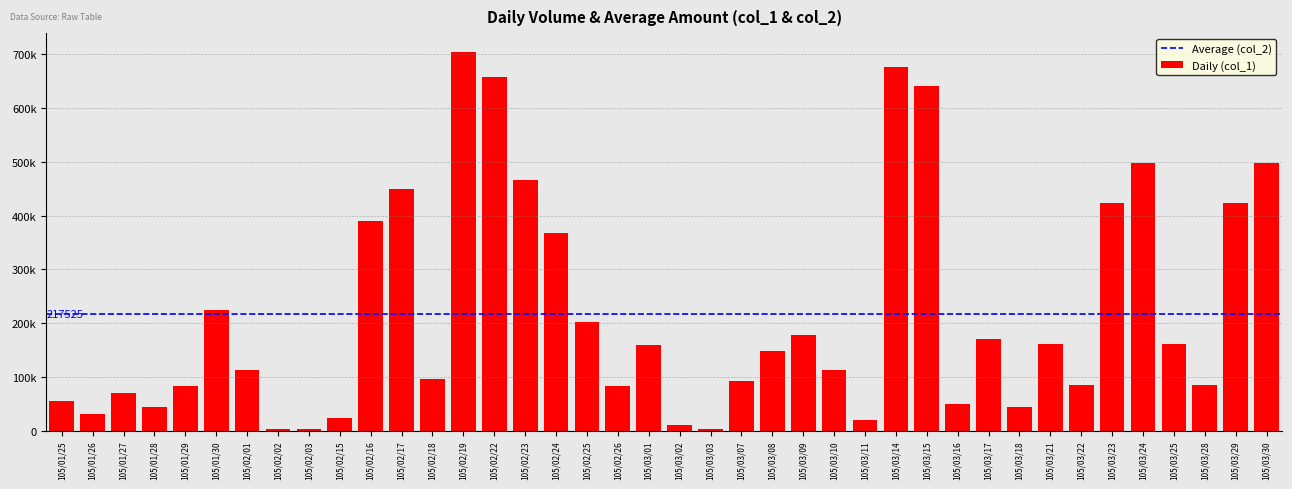

What position from the right is 105/01/28?

37